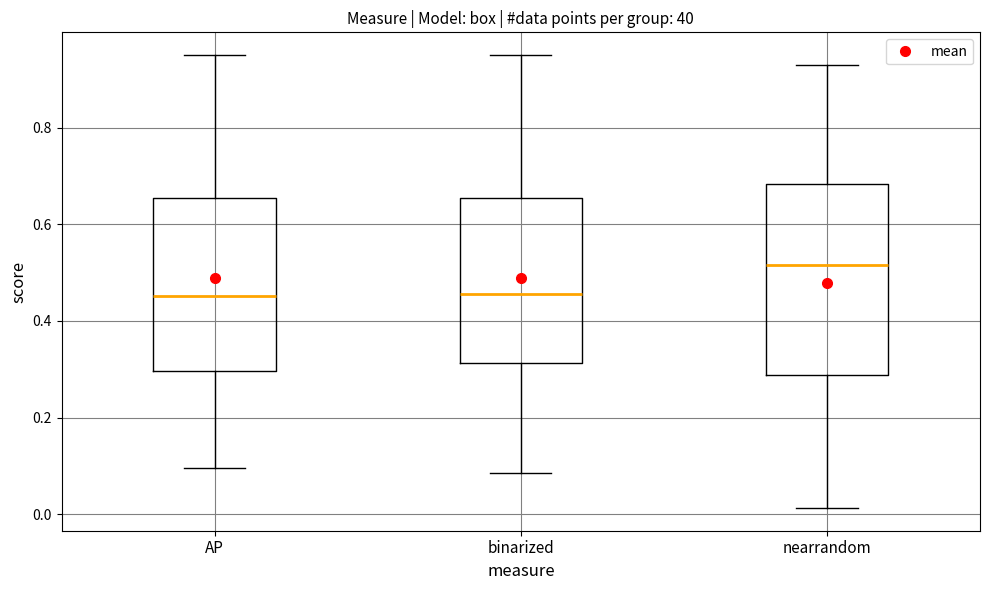

Where is the lower edge of the box for binarized on the y-axis? The values are not printed on the chart, so give them approximately, as read against the axis.

0.32